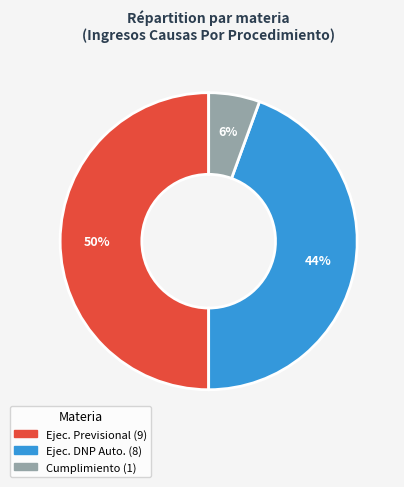

To the nearest percent, what is the average slice percentage?

33%